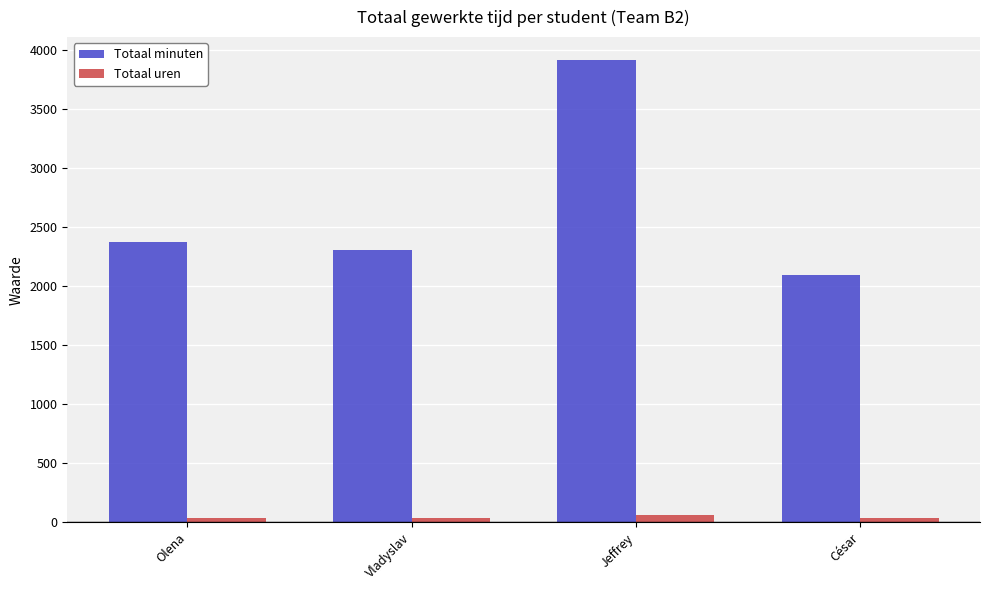

List the series in order of their peak value, lowest first.

Totaal uren, Totaal minuten